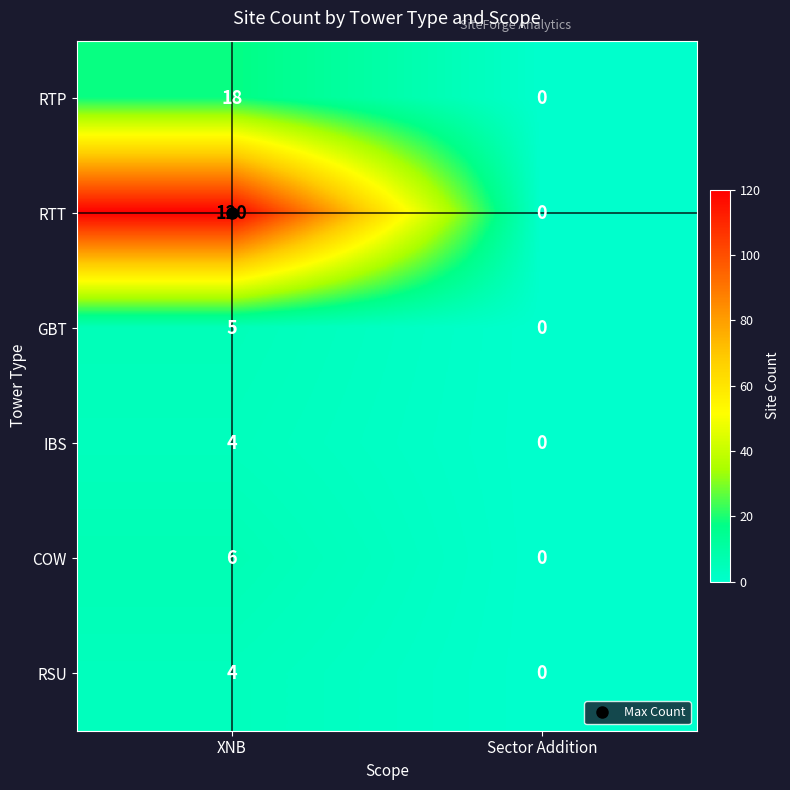

What is the difference between the maximum and minimum values in the RTT series?

120